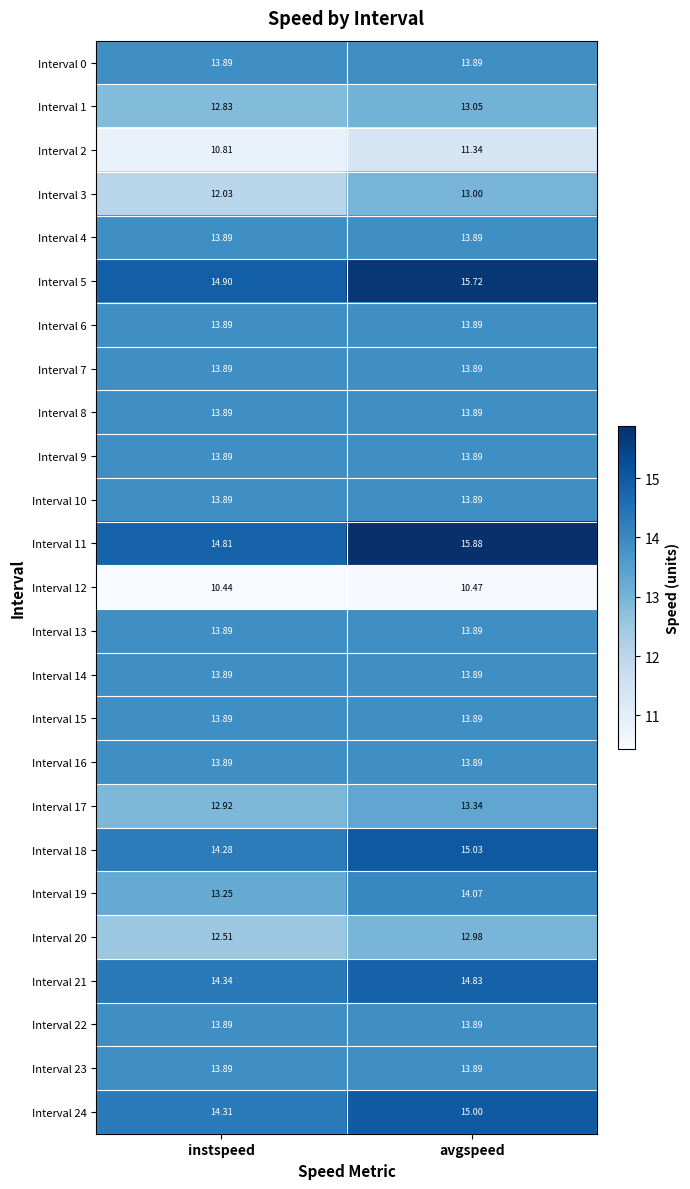

At which category is the sum across all series the highest?

avgspeed